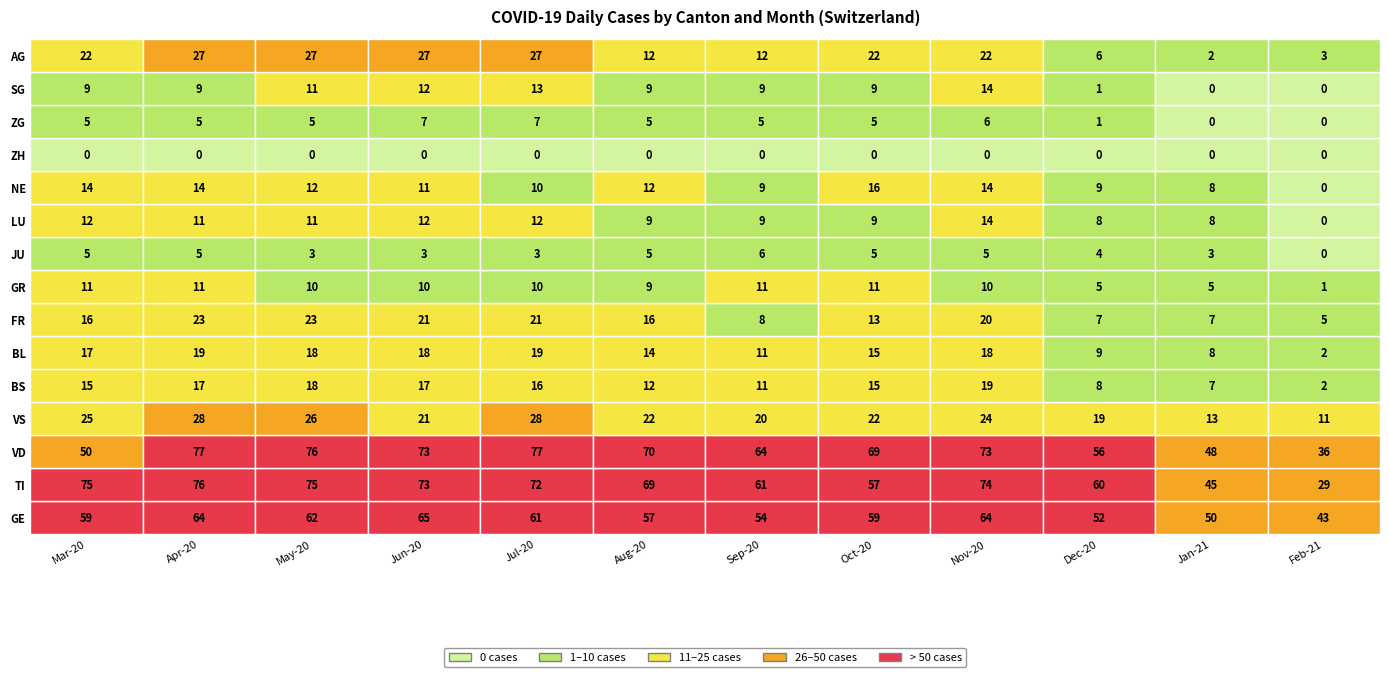

Between BS and VD, which is larger?

VD